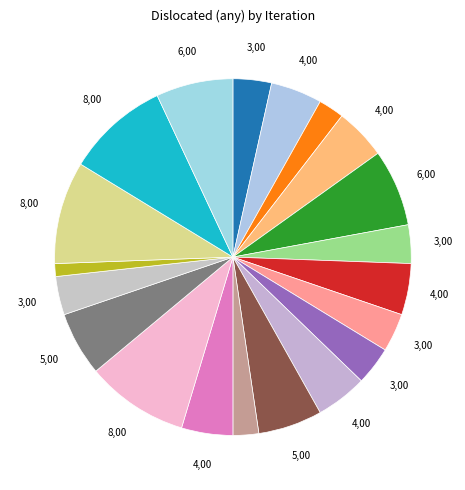

Rank the categories by value from highest to lowest.

14, 18, 19, 5, 20, 11, 15, 2, 4, 7, 10, 13, 1, 6, 8, 9, 16, 3, 12, 17